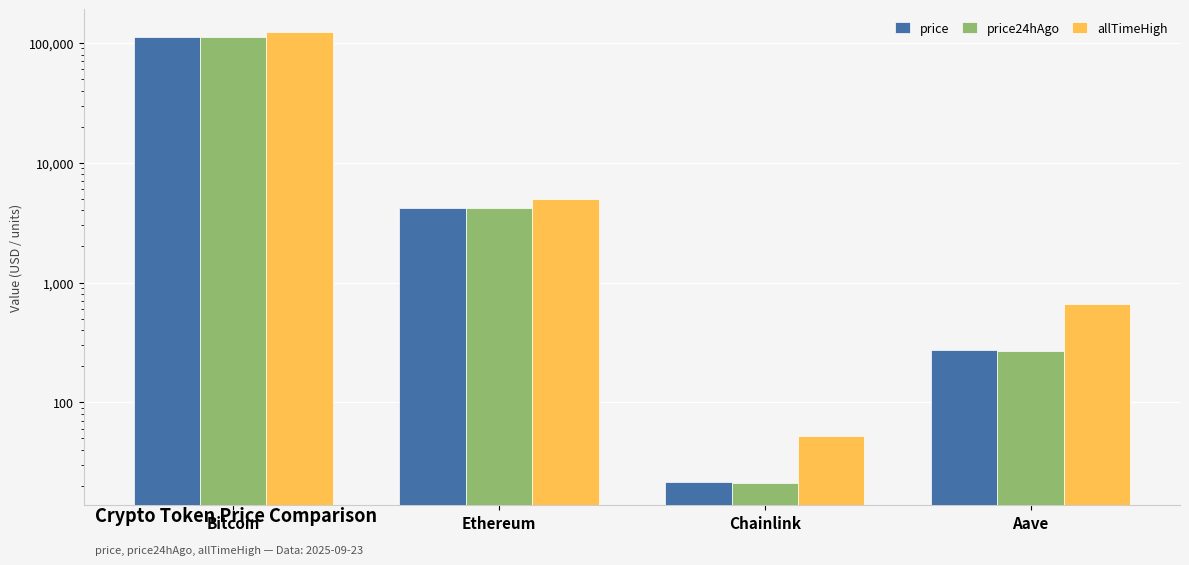

The price series shows 21.7 at Chainlink. True or false?

True